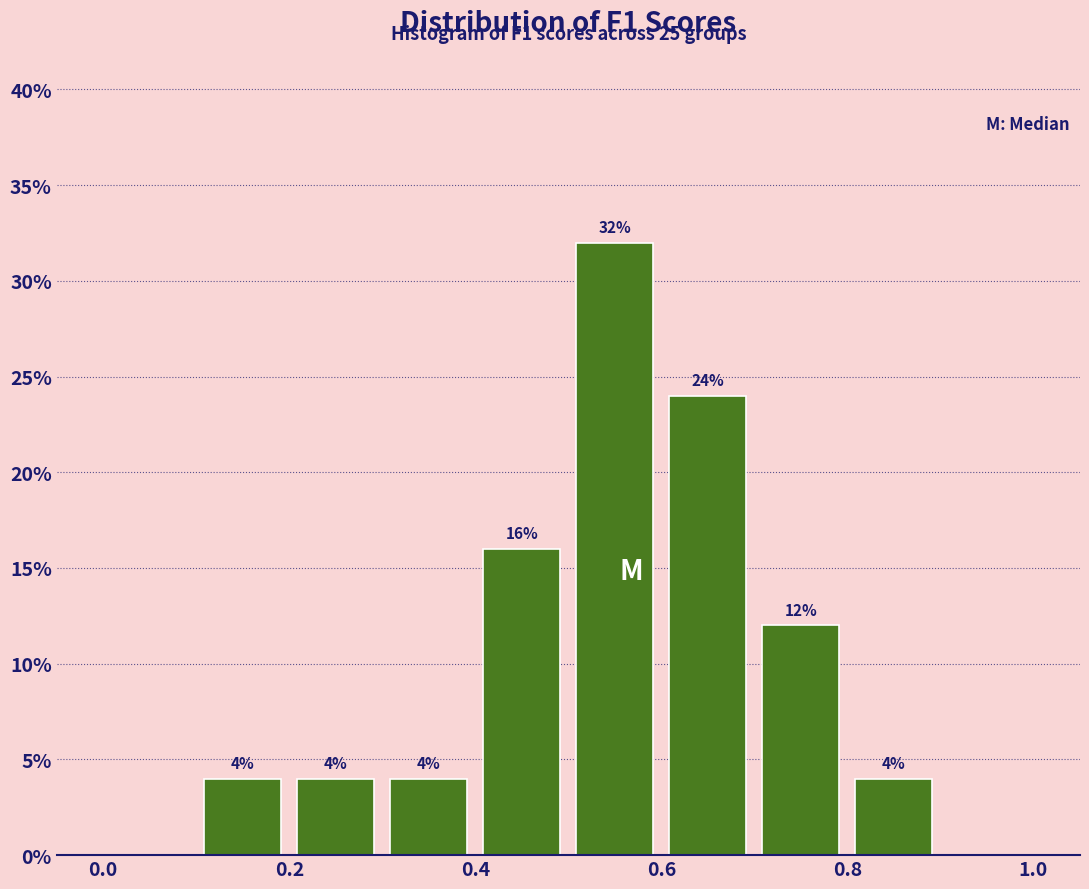

Which range on the x-axis has the tallest bar?

0.5 to 0.6